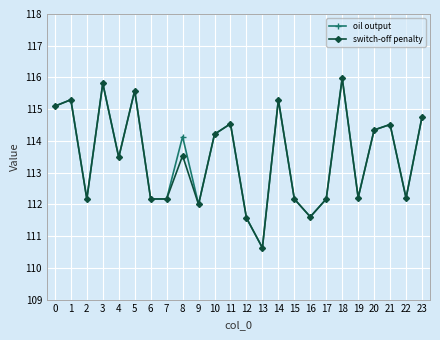

Which series changed the most between 8 and 16?

oil output